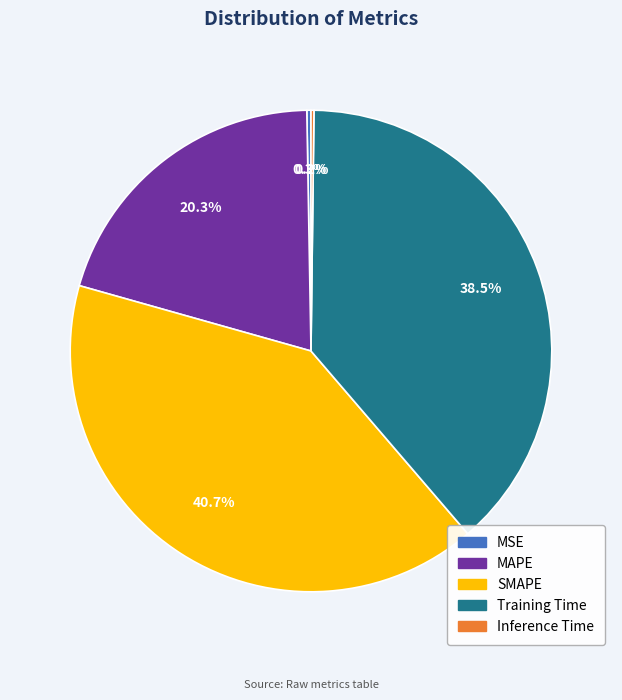

What percentage is the SMAPE slice, to the nearest percent?

41%